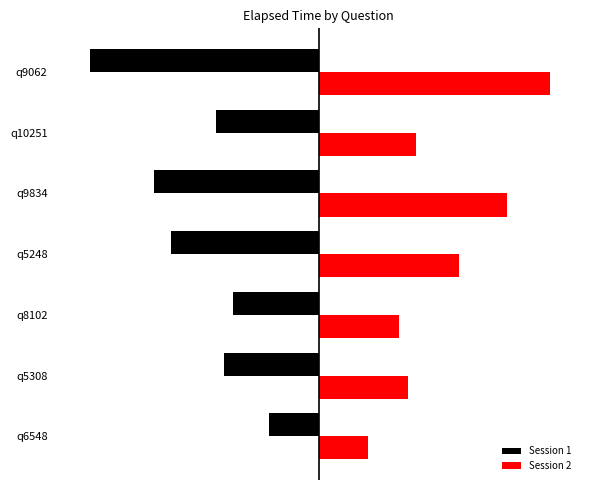

What are all the series names shown in the legend?

Session 1, Session 2